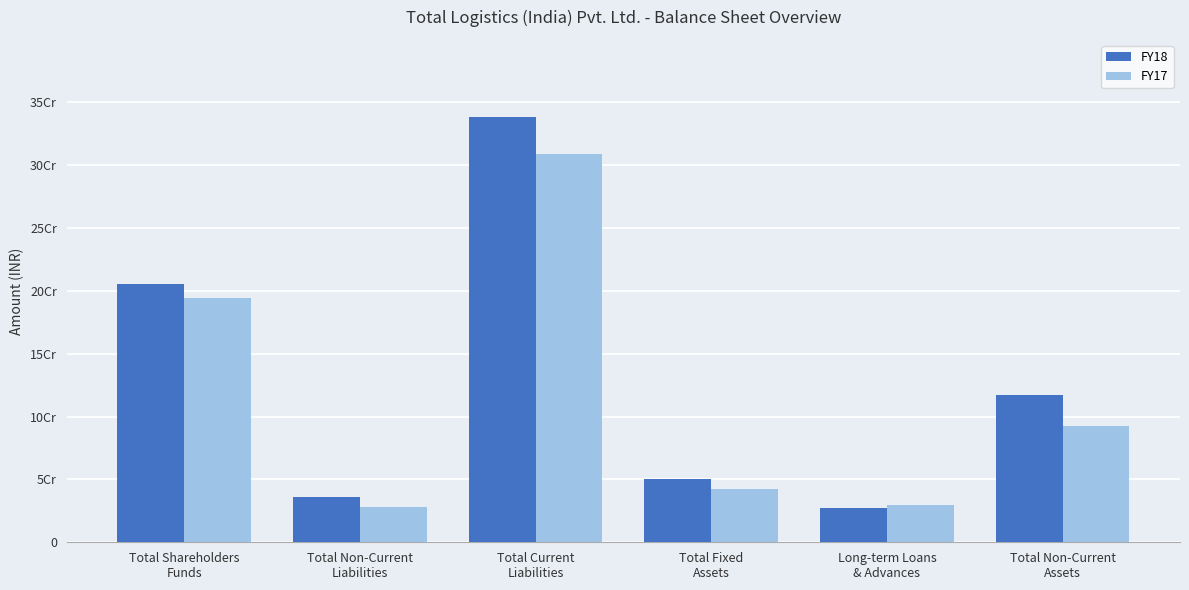

At which category is the sum across all series the highest?

Total Current
Liabilities